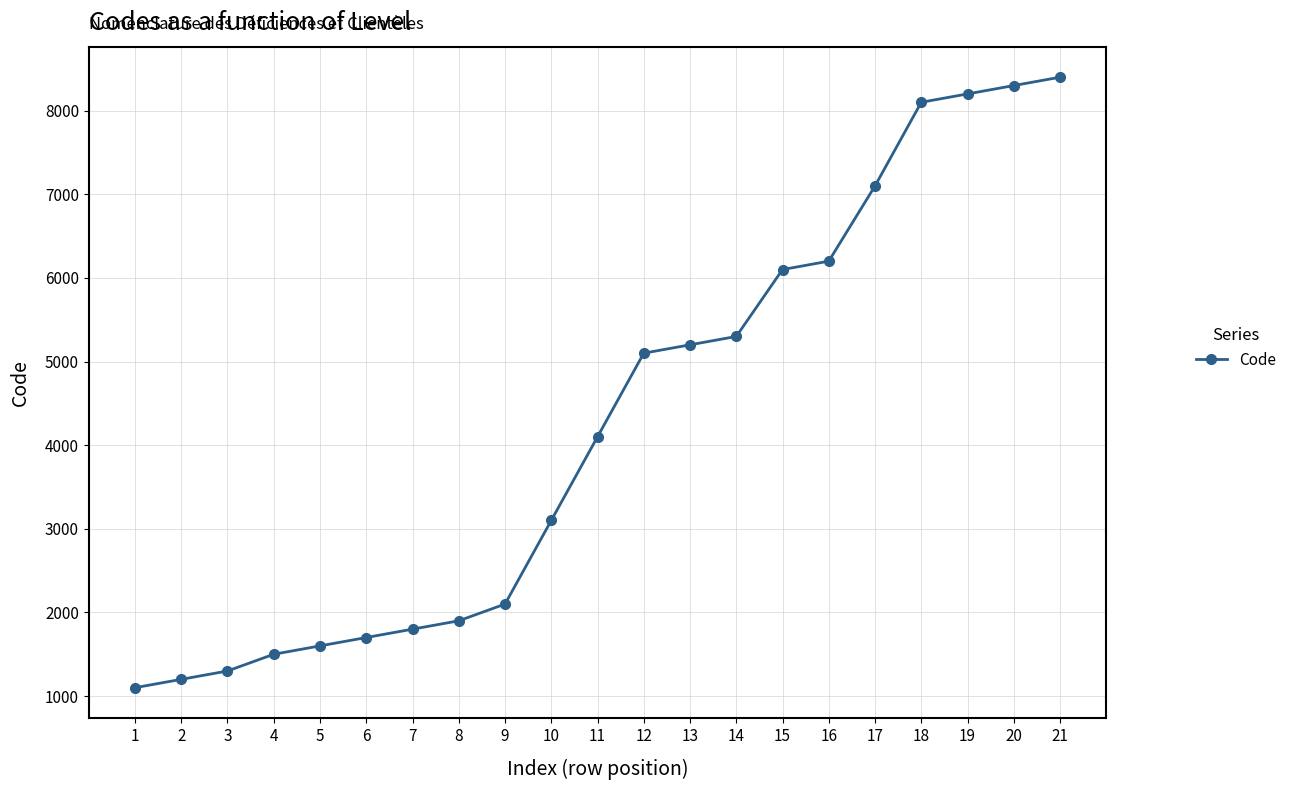

True or false: the data shows 3714 at 20.

False